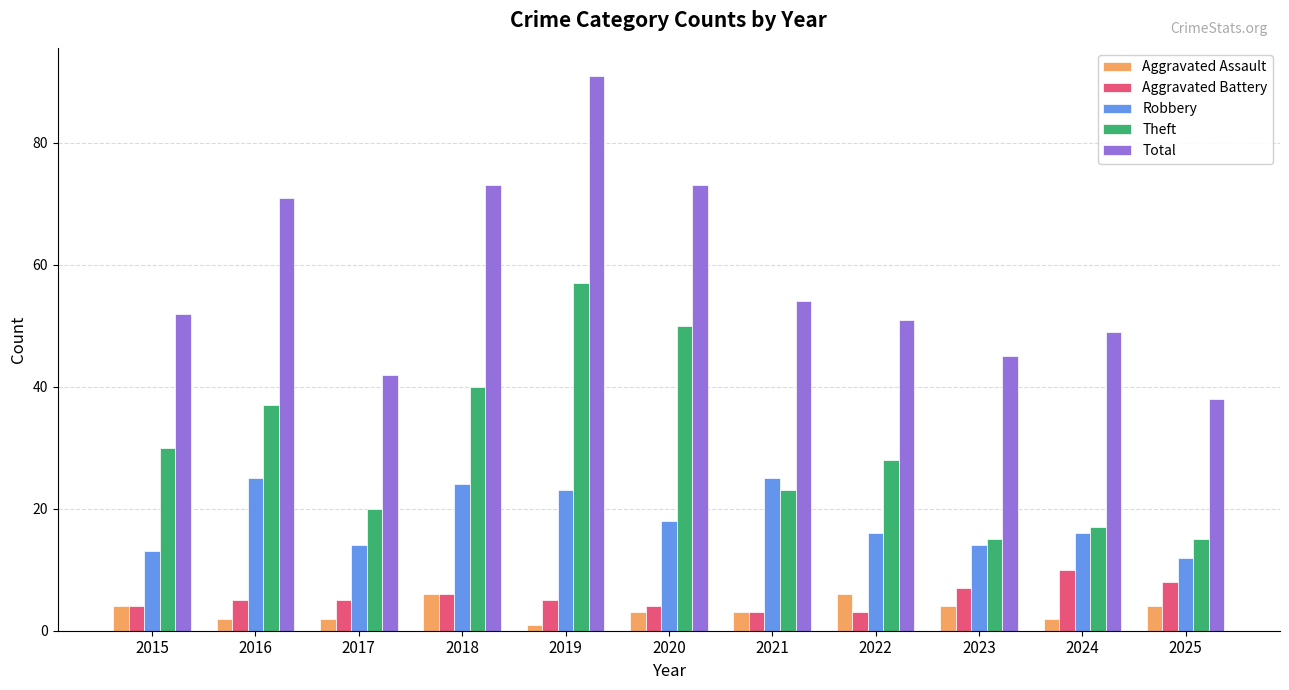

What is the value of the Theft bar at the 5th from the left?

57